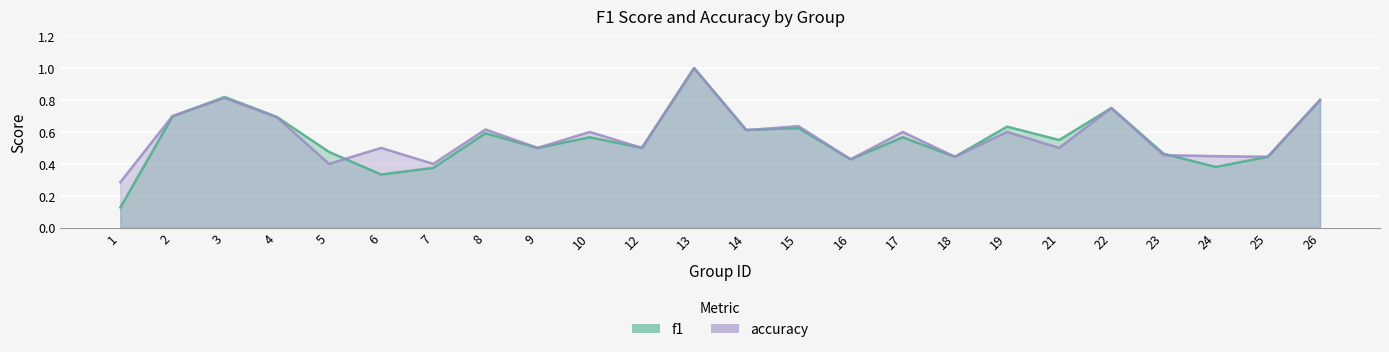

Reading right to left, list all the values displayed in this chart.

f1: 0.8	0.4	0.4	0.5	0.8	0.5	0.6	0.4	0.6	0.4	0.6	0.6	1.0	0.5	0.6	0.5	0.6	0.4	0.3	0.5	0.7	0.8	0.7	0.1
accuracy: 0.8	0.4	0.4	0.5	0.8	0.5	0.6	0.4	0.6	0.4	0.6	0.6	1.0	0.5	0.6	0.5	0.6	0.4	0.5	0.4	0.7	0.8	0.7	0.3